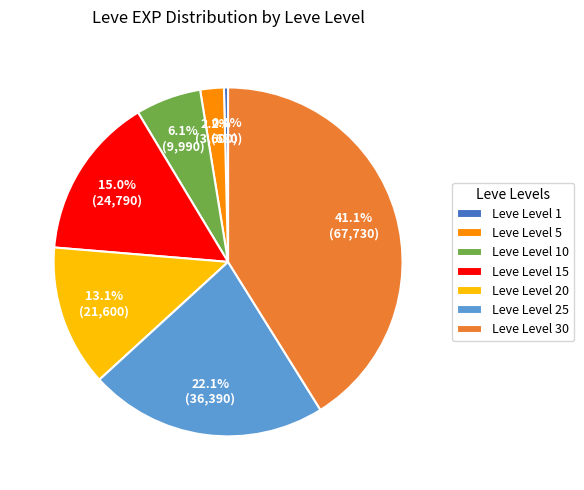

How much of the chart is everything except Leve Level 15?

85.0%